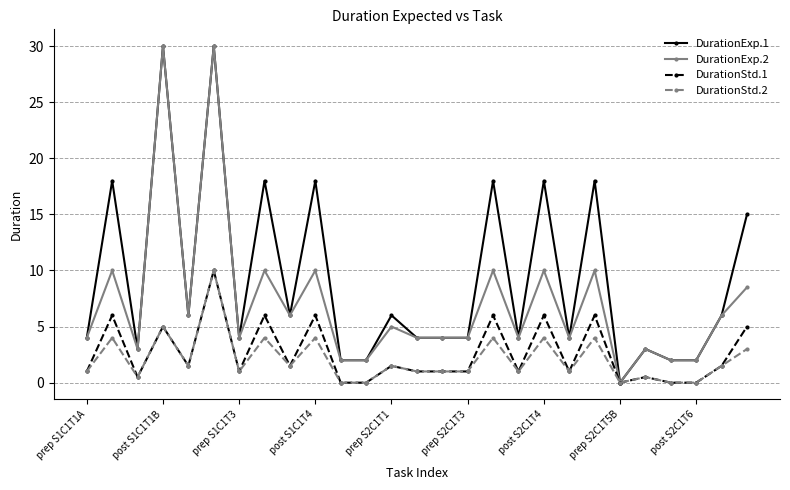

What is the maximum value shown in the chart?

30.0